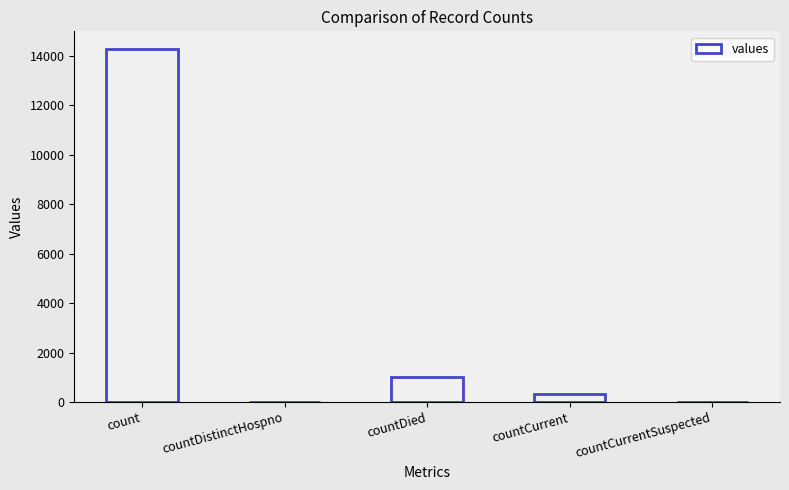

True or false: the data shows 1017 at countDied.

True